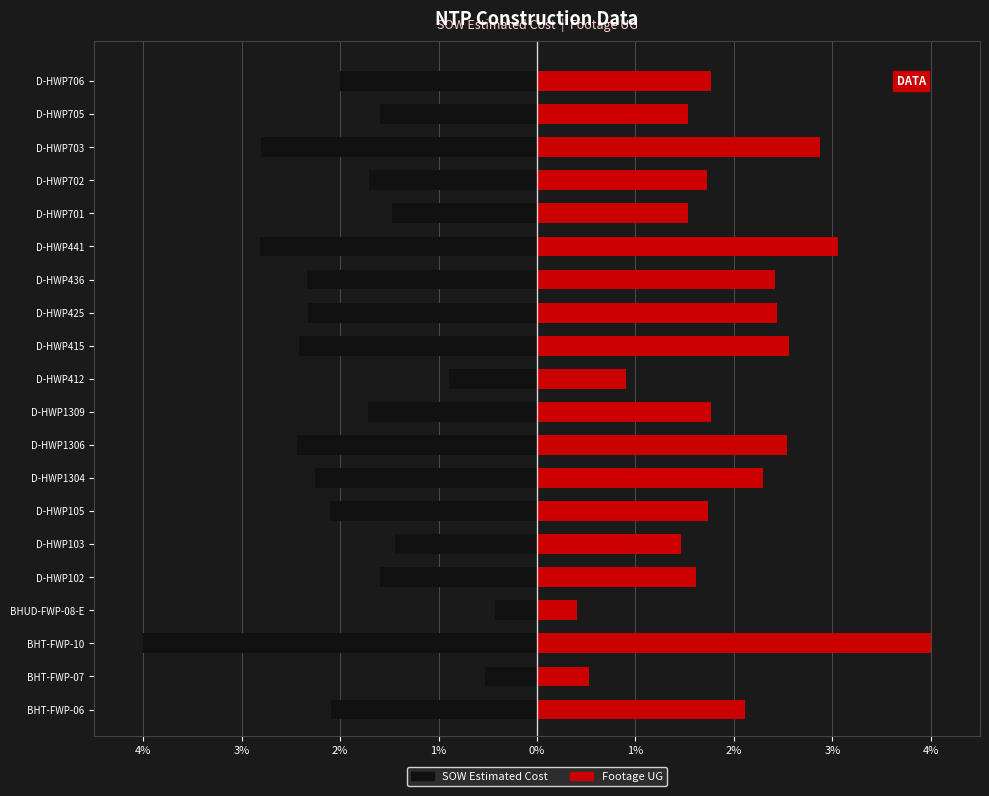

Does the chart contain any negative values?

Yes